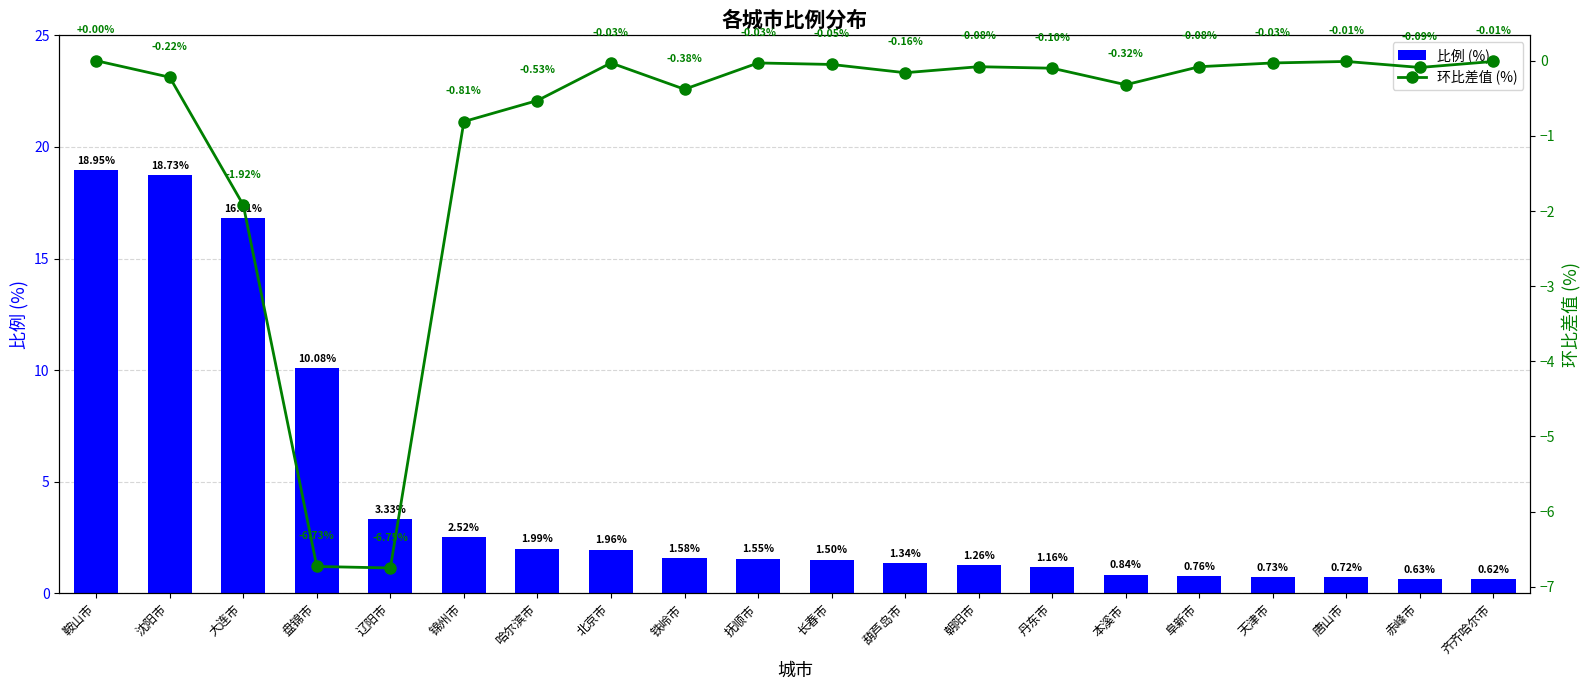

What are all the series names shown in the legend?

比例 (%), 环比差值 (%)